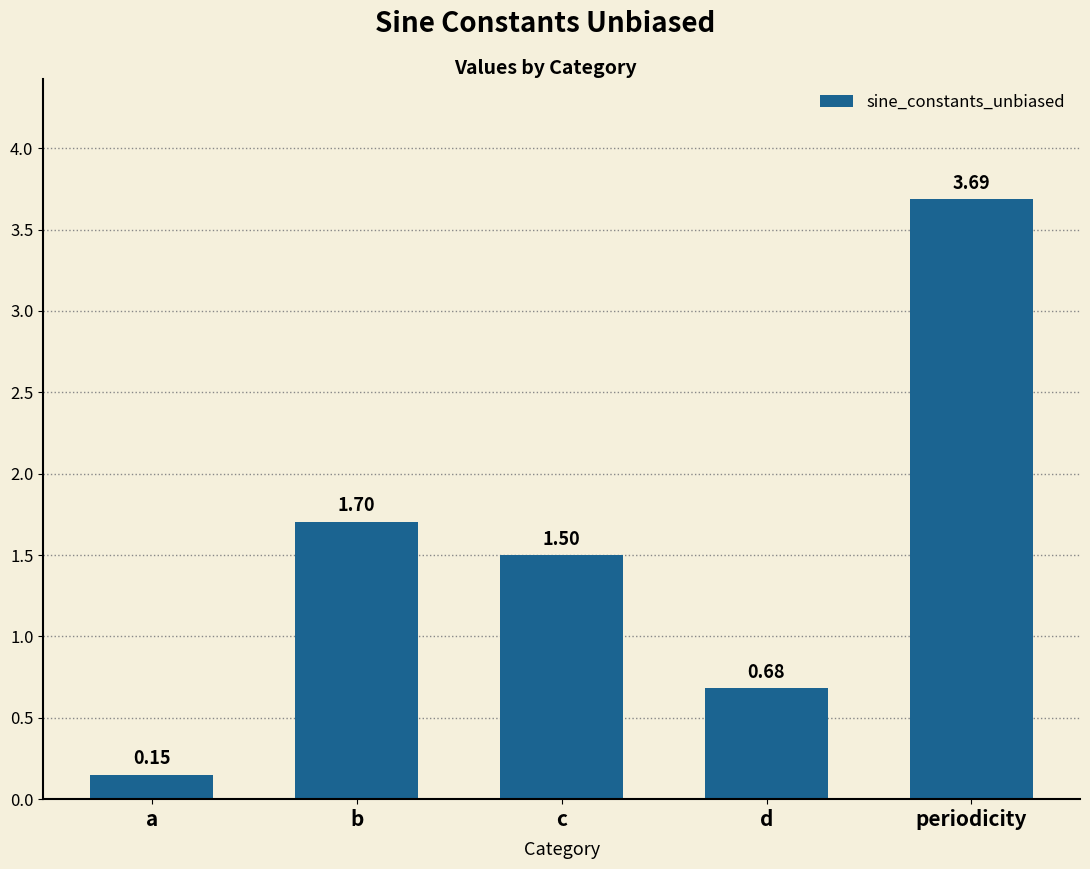

Which category has the lowest value across all series?

a